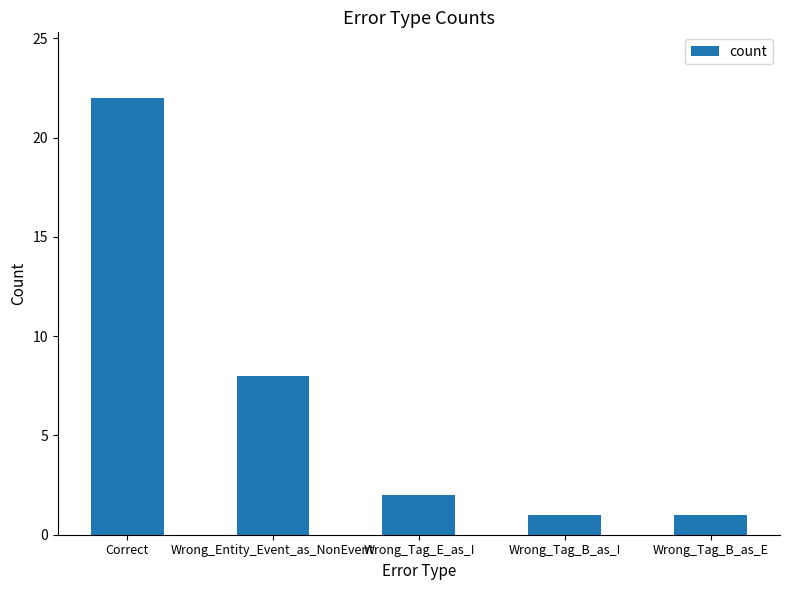

What is the label of the 4th bar from the right?

Wrong_Entity_Event_as_NonEvent